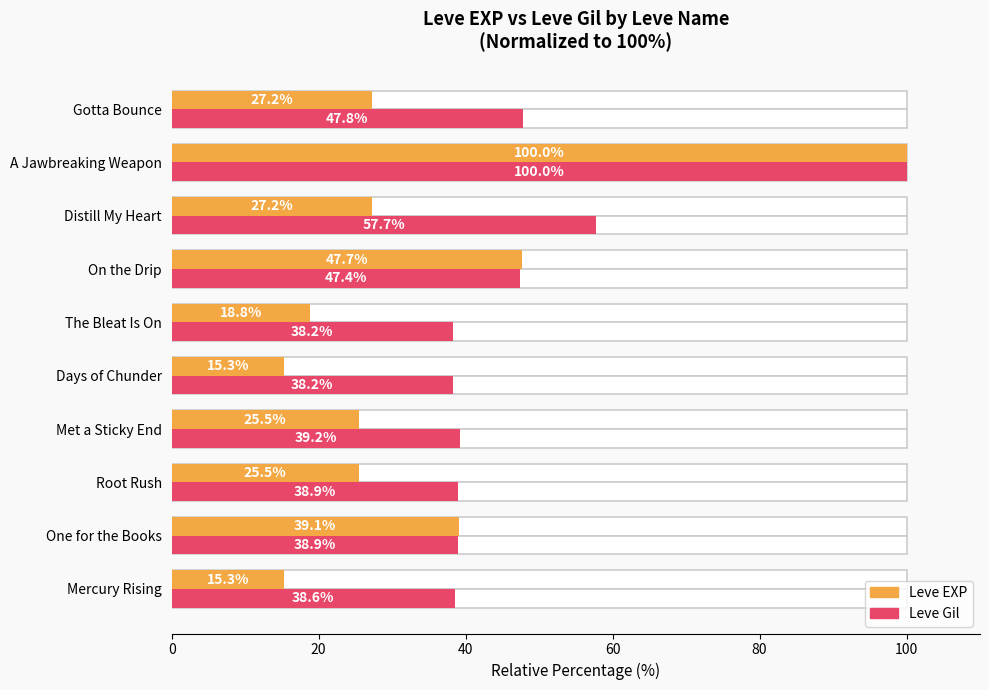

True or false: Leve Gil has a value of 52.9 at Mercury Rising.

False